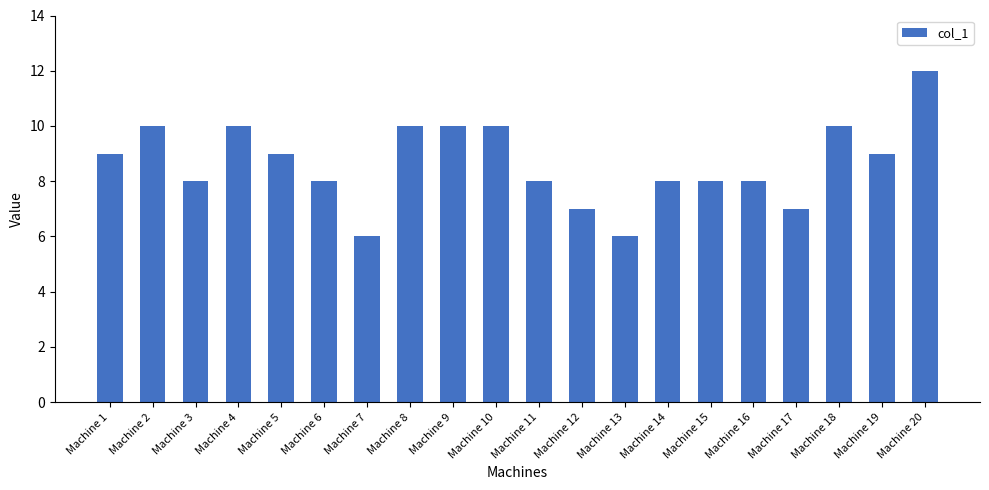

Reading left to right, what are all the values shown in this chart?

Machine 1=9	Machine 2=10	Machine 3=8	Machine 4=10	Machine 5=9	Machine 6=8	Machine 7=6	Machine 8=10	Machine 9=10	Machine 10=10	Machine 11=8	Machine 12=7	Machine 13=6	Machine 14=8	Machine 15=8	Machine 16=8	Machine 17=7	Machine 18=10	Machine 19=9	Machine 20=12